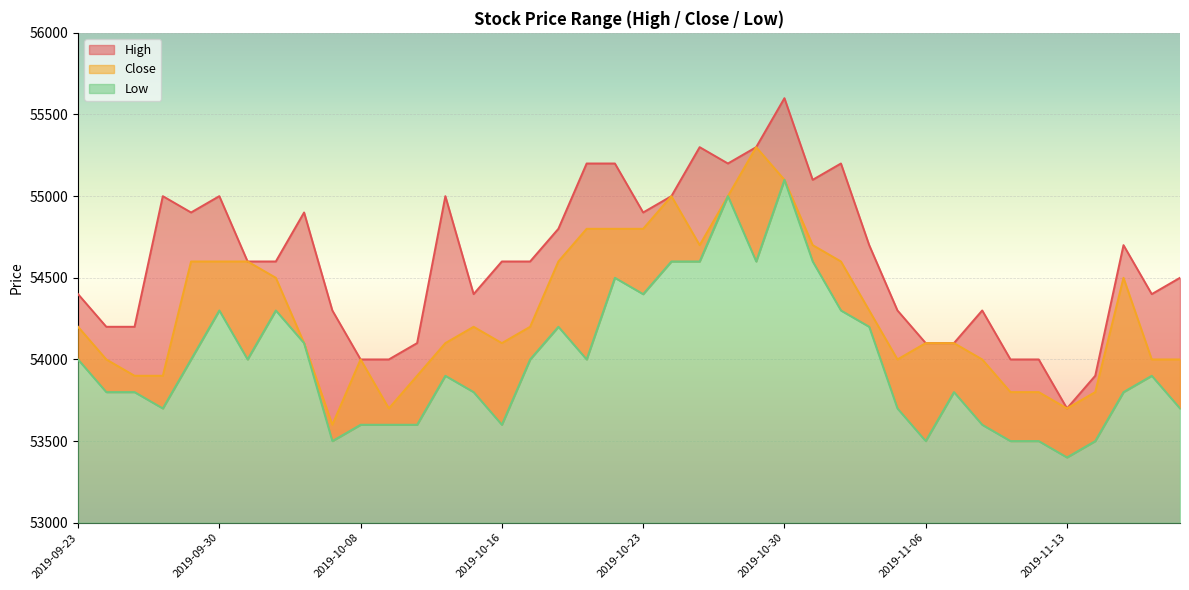

Reading left to right, transcribe all the data shown in this chart.

High: 54400	54200	54200	55000	54900	55000	54600	54600	54900	54300	54000	54000	54100	55000	54400	54600	54600	54800	55200	55200	54900	55000	55300	55200	55300	55600	55100	55200	54700	54300	54100	54100	54300	54000	54000	53700	53900	54700	54400	54500
Low: 54000	53800	53800	53700	54000	54300	54000	54300	54100	53500	53600	53600	53600	53900	53800	53600	54000	54200	54000	54500	54400	54600	54600	55000	54600	55100	54600	54300	54200	53700	53500	53800	53600	53500	53500	53400	53500	53800	53900	53700
Close: 54200	54000	53900	53900	54600	54600	54600	54500	54100	53600	54000	53700	53900	54100	54200	54100	54200	54600	54800	54800	54800	55000	54700	55000	55300	55100	54700	54600	54300	54000	54100	54100	54000	53800	53800	53700	53800	54500	54000	54000